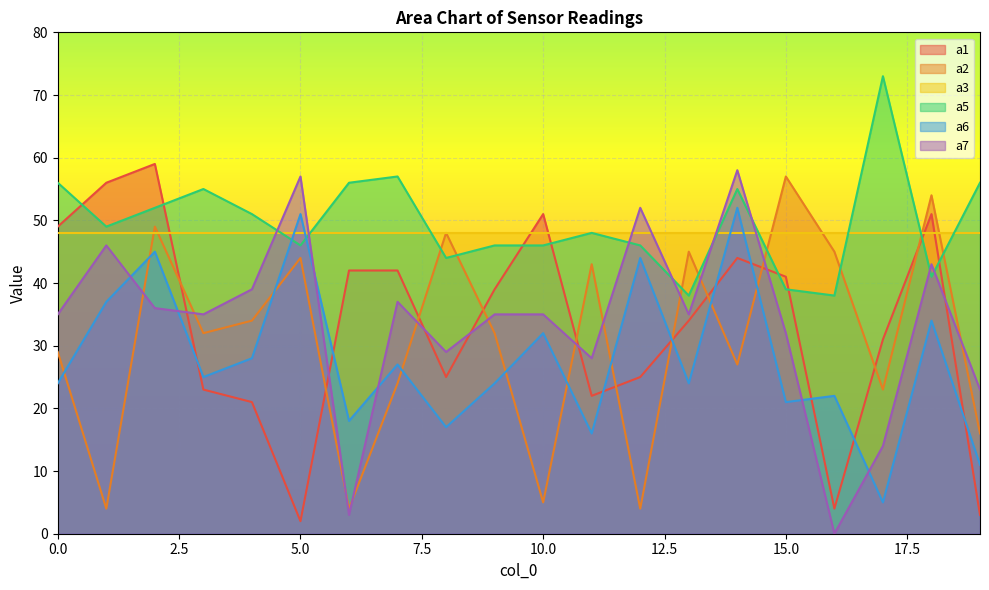

What is the greatest value displayed?

73